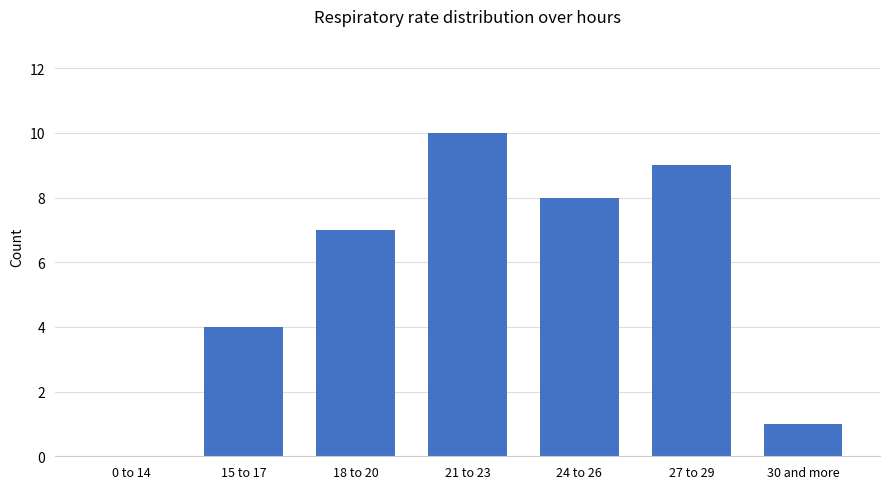

Count the number of categories in the chart.

7